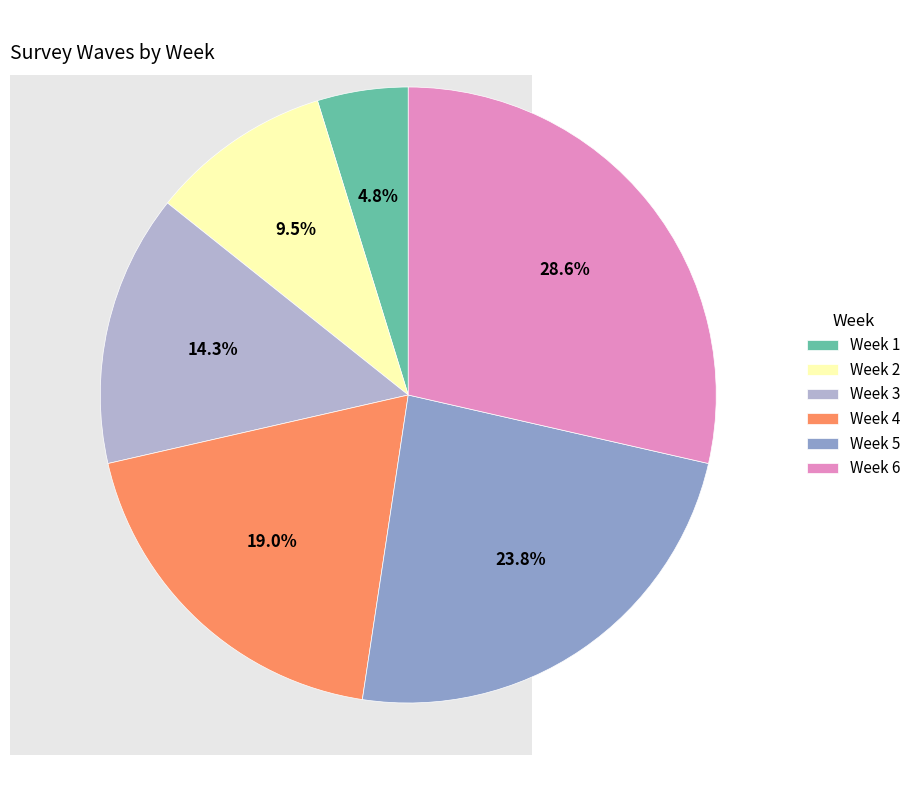

Approximately how many times larger is the value at Week 4 compared to Week 6?

0.7